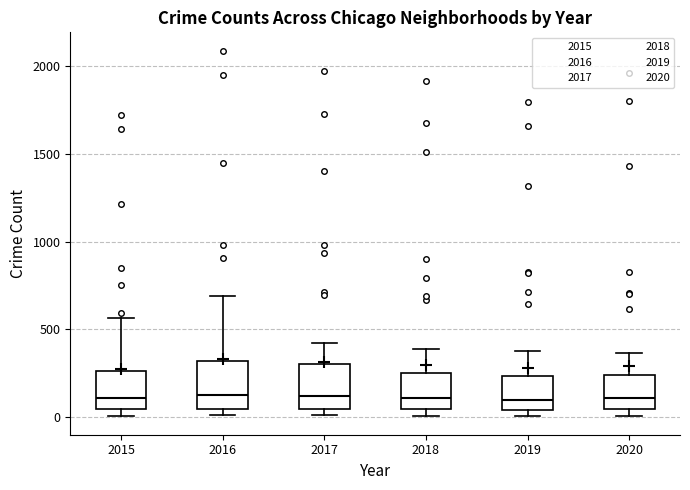

Where is the upper edge of the box at x = 2015 on the y-axis? The values are not printed on the chart, so give them approximately, as read against the axis.

250